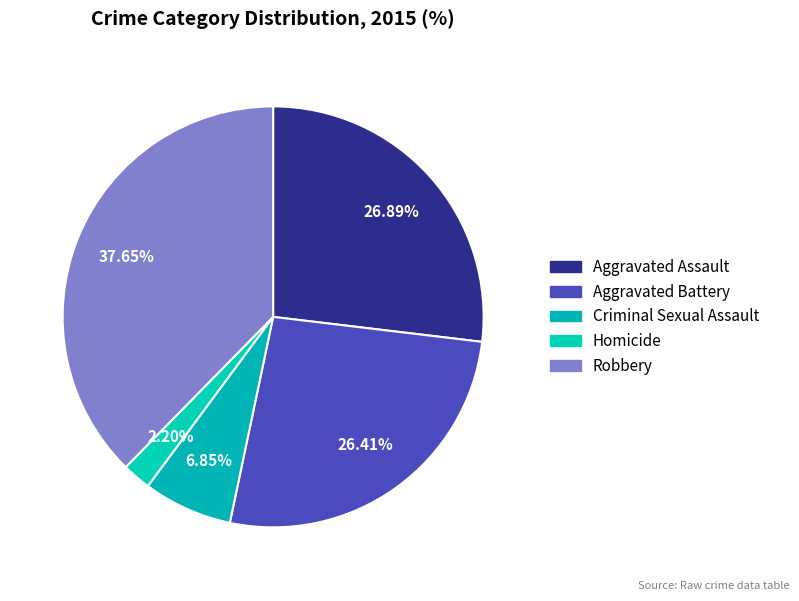

To the nearest percent, what portion does Aggravated Assault represent?

27%